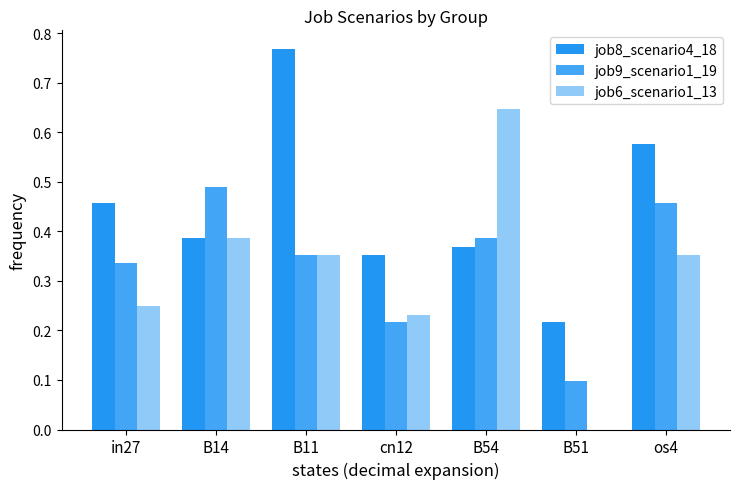

How many categories are shown in the chart?

7